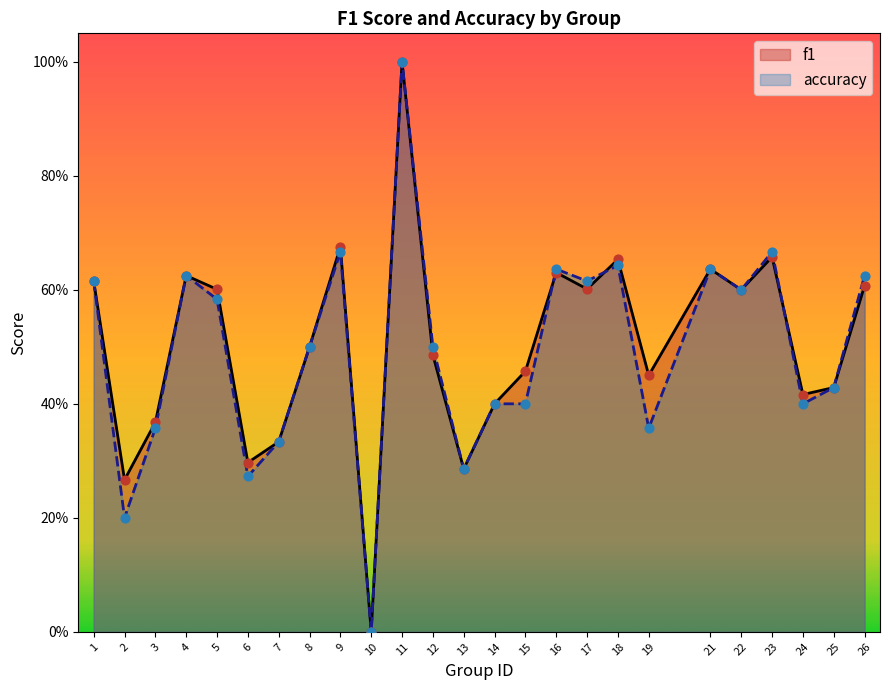

Which series reaches the maximum Y coordinate?

f1